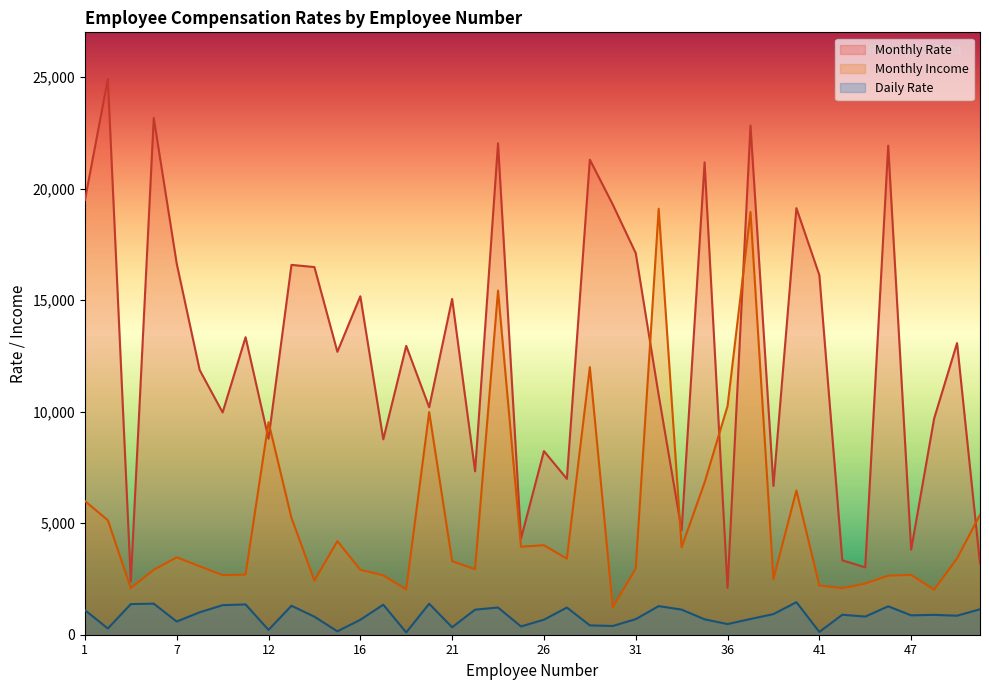

True or false: Daily Rate has more than 2 interior local peaks.

True